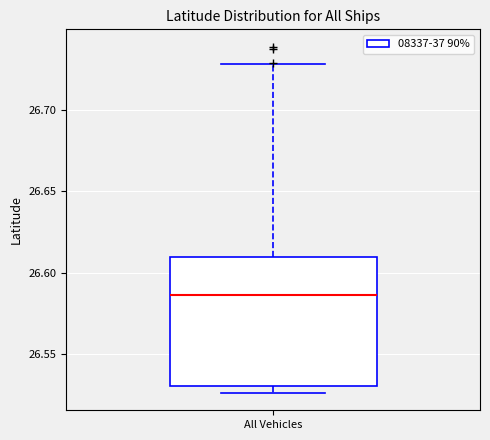

Where does the upper whisker of the box for All Vehicles end on the y-axis? The values are not printed on the chart, so give them approximately, as read against the axis.

26.730